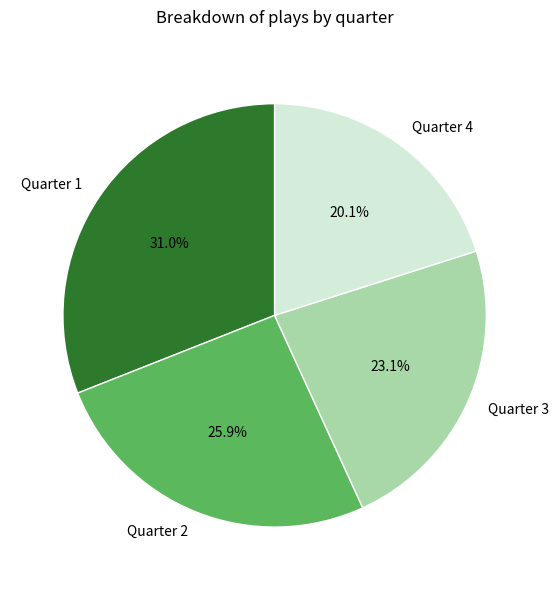

Is there any slice that represents more than half of the pie?

No